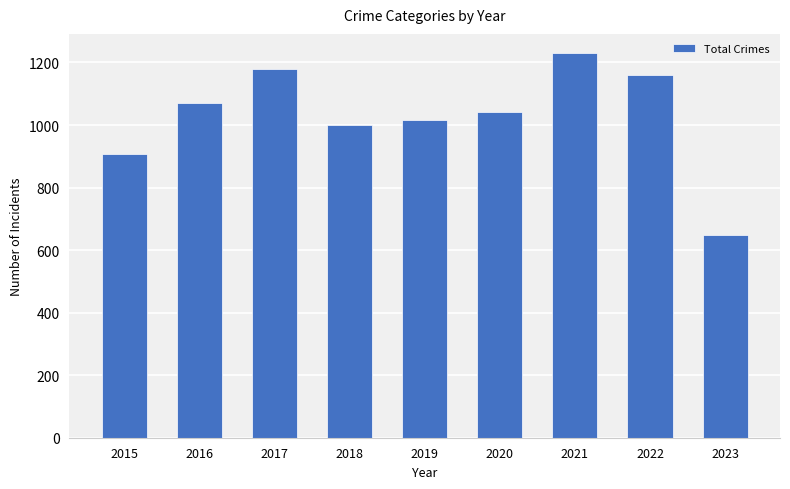

At which category does the chart reach its peak across all series?

2021